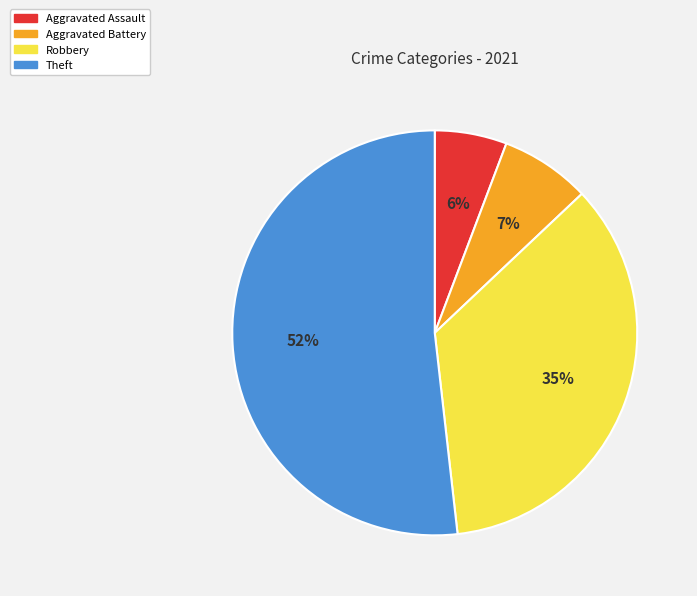

Which slice is the largest?

Theft